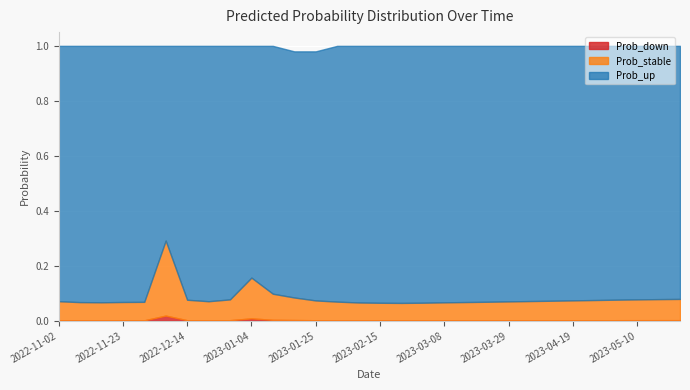

Reading right to left, transcribe all the data shown in this chart.

Prob_down: 2023-05-24=0.0	2023-05-17=0.0	2023-05-10=0.0	2023-05-03=0.0	2023-04-26=0.0	2023-04-19=0.0	2023-04-12=0.0	2023-04-05=0.0	2023-03-29=0.0	2023-03-22=0.0	2023-03-15=0.0	2023-03-08=0.0	2023-03-01=0.0	2023-02-22=0.0	2023-02-15=0.0	2023-02-08=0.0	2023-02-01=0.0	2023-01-25=0.0	2023-01-18=0.0	2023-01-11=0.0	2023-01-04=0.0	2022-12-28=0.0	2022-12-21=0.0	2022-12-14=0.0	2022-12-07=0.0	2022-11-30=0.0	2022-11-23=0.0	2022-11-16=0.0	2022-11-09=0.0	2022-11-02=0.0
Prob_stable: 2023-05-24=0.1	2023-05-17=0.1	2023-05-10=0.1	2023-05-03=0.1	2023-04-26=0.1	2023-04-19=0.1	2023-04-12=0.1	2023-04-05=0.1	2023-03-29=0.1	2023-03-22=0.1	2023-03-15=0.1	2023-03-08=0.1	2023-03-01=0.1	2023-02-22=0.1	2023-02-15=0.1	2023-02-08=0.1	2023-02-01=0.1	2023-01-25=0.1	2023-01-18=0.1	2023-01-11=0.1	2023-01-04=0.1	2022-12-28=0.1	2022-12-21=0.1	2022-12-14=0.1	2022-12-07=0.3	2022-11-30=0.1	2022-11-23=0.1	2022-11-16=0.1	2022-11-09=0.1	2022-11-02=0.1
Prob_up: 2023-05-24=0.9	2023-05-17=0.9	2023-05-10=0.9	2023-05-03=0.9	2023-04-26=0.9	2023-04-19=0.9	2023-04-12=0.9	2023-04-05=0.9	2023-03-29=0.9	2023-03-22=0.9	2023-03-15=0.9	2023-03-08=0.9	2023-03-01=0.9	2023-02-22=0.9	2023-02-15=0.9	2023-02-08=0.9	2023-02-01=0.9	2023-01-25=0.9	2023-01-18=0.9	2023-01-11=0.9	2023-01-04=0.8	2022-12-28=0.9	2022-12-21=0.9	2022-12-14=0.9	2022-12-07=0.7	2022-11-30=0.9	2022-11-23=0.9	2022-11-16=0.9	2022-11-09=0.9	2022-11-02=0.9